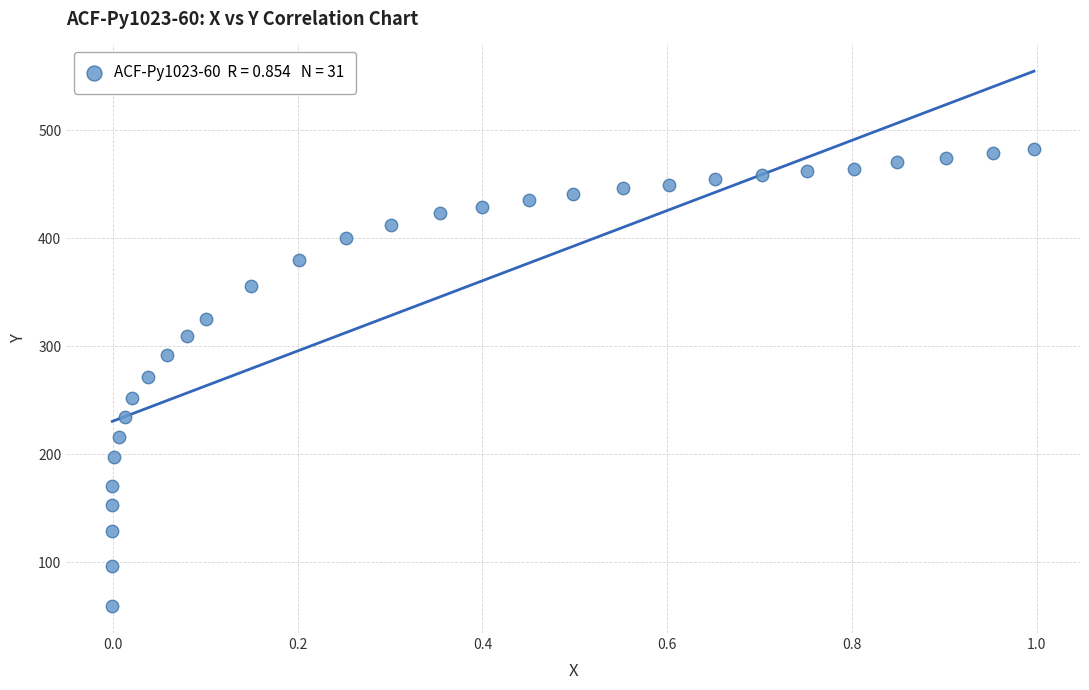

What is the range of Y values (max minus min)?

423.0